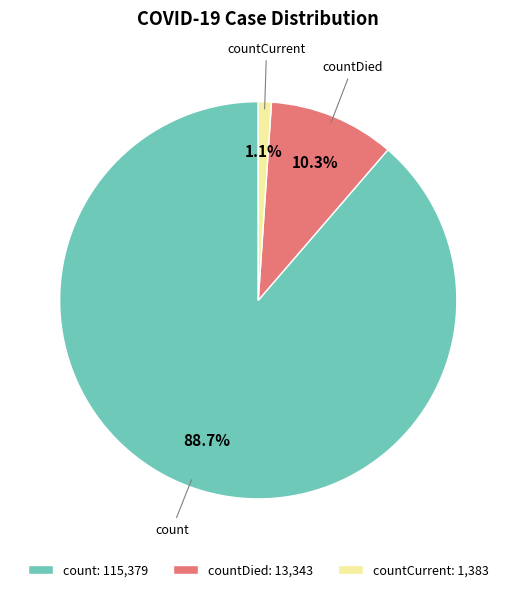

Which slice represents more than half of the pie?

count